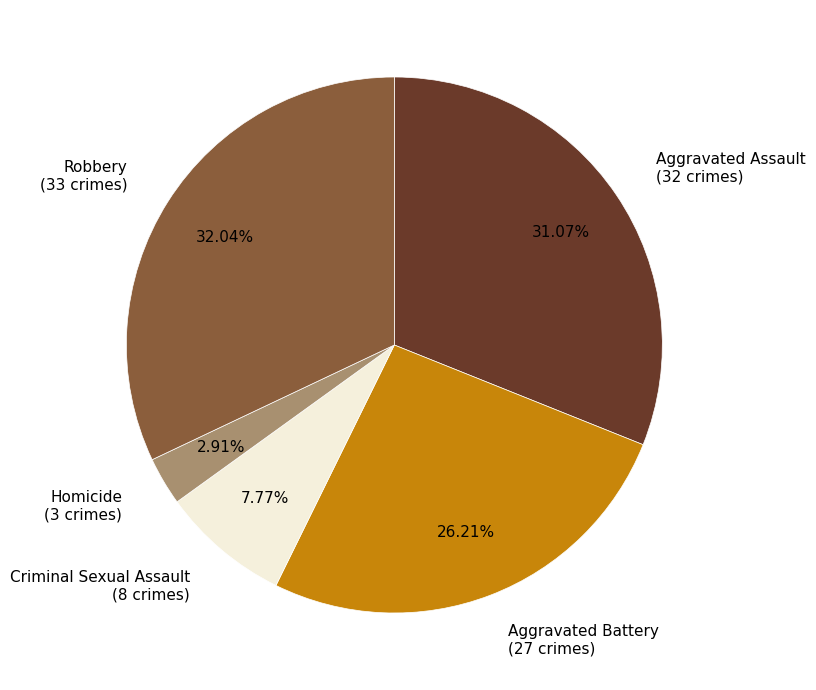

Is there any slice that represents more than half of the pie?

No